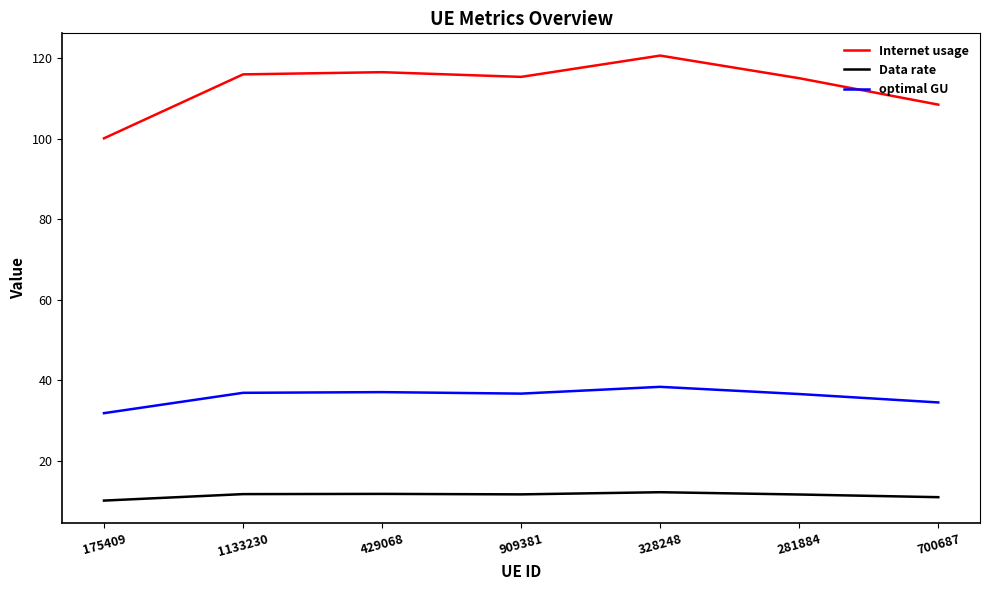

Which label corresponds to the largest value in the chart?

328248